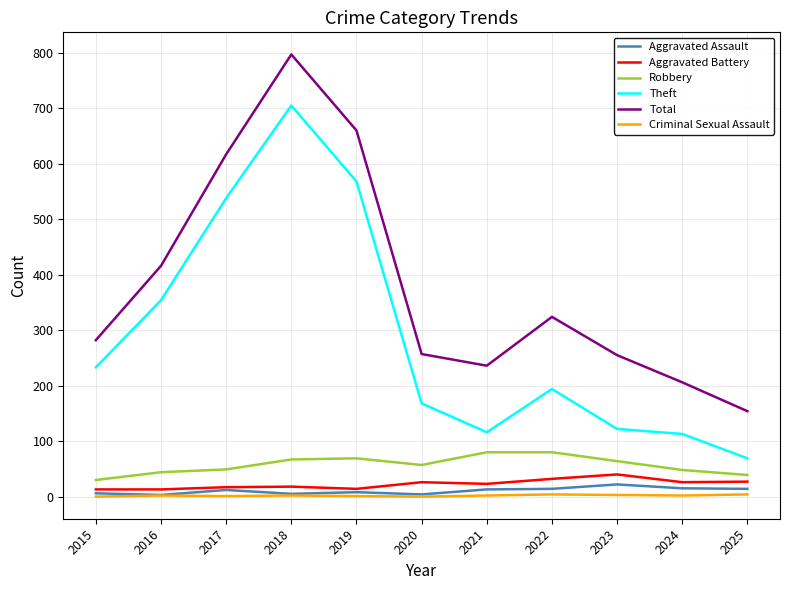

True or false: Total has a value of 106 at 2024.

False